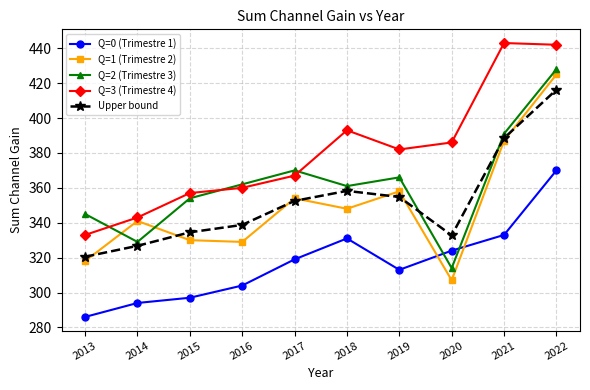

After their last crossing, which series has the higher values: Q=2 (Trimestre 3) or Upper bound?

Q=2 (Trimestre 3)